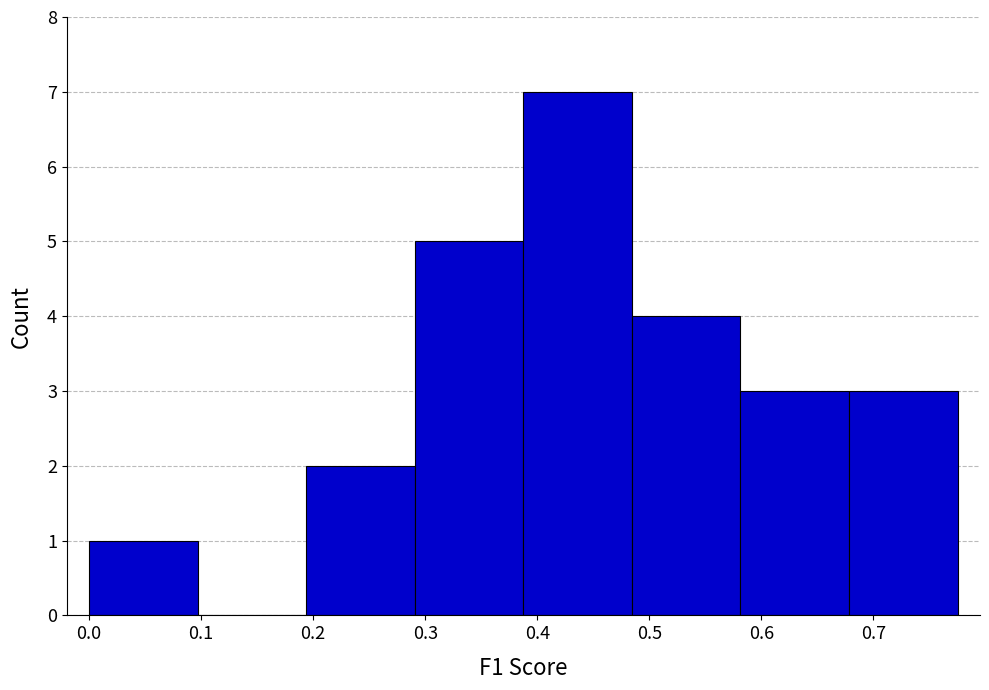

What is the height of the bar covering 0.00 to 0.10 on the x-axis? Neither the bar edges nor the heights are printed on the chart, so give them approximately, as read against the axes.

1